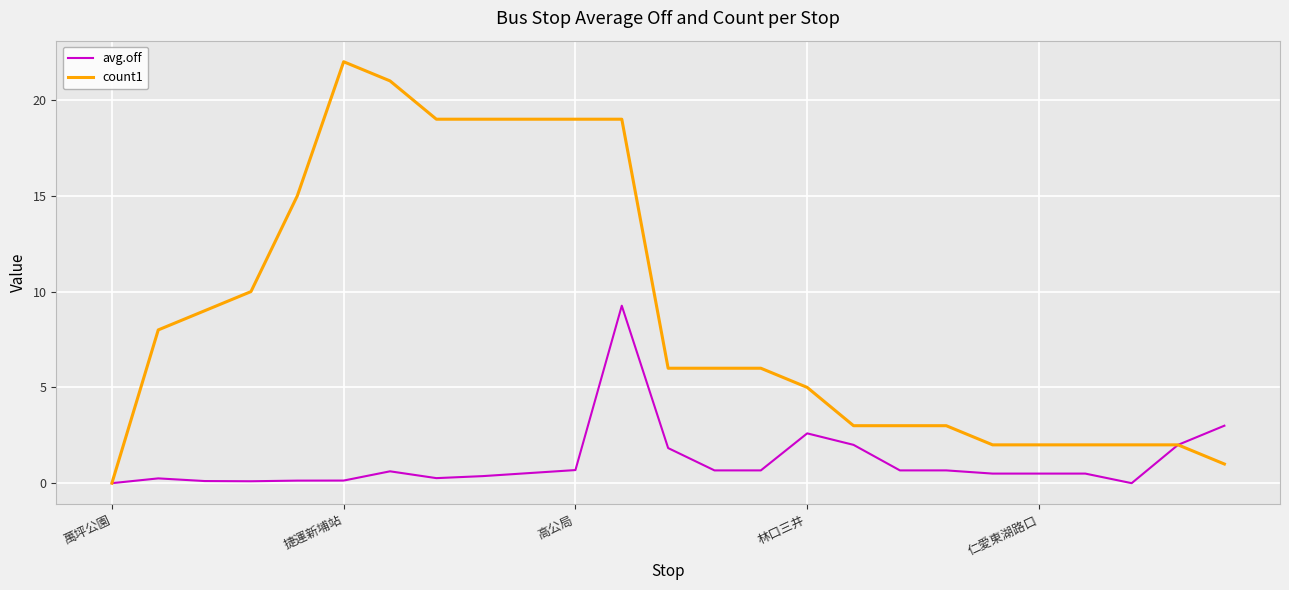

Rank the series by their maximum value, from lowest to highest.

avg.off, count1